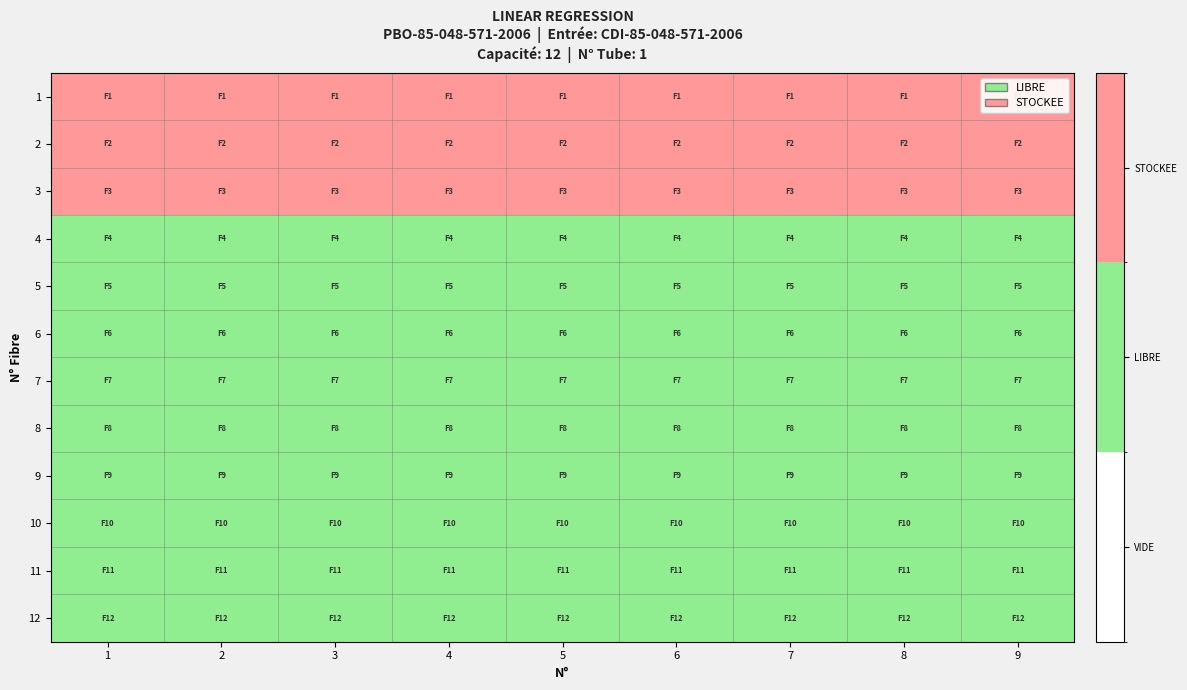

Reading left to right, extract all data points from this chart.

1: 1=2	2=2	3=2	4=2	5=2	6=2	7=2	8=2	9=2
2: 1=2	2=2	3=2	4=2	5=2	6=2	7=2	8=2	9=2
3: 1=2	2=2	3=2	4=2	5=2	6=2	7=2	8=2	9=2
4: 1=1	2=1	3=1	4=1	5=1	6=1	7=1	8=1	9=1
5: 1=1	2=1	3=1	4=1	5=1	6=1	7=1	8=1	9=1
6: 1=1	2=1	3=1	4=1	5=1	6=1	7=1	8=1	9=1
7: 1=1	2=1	3=1	4=1	5=1	6=1	7=1	8=1	9=1
8: 1=1	2=1	3=1	4=1	5=1	6=1	7=1	8=1	9=1
9: 1=1	2=1	3=1	4=1	5=1	6=1	7=1	8=1	9=1
10: 1=1	2=1	3=1	4=1	5=1	6=1	7=1	8=1	9=1
11: 1=1	2=1	3=1	4=1	5=1	6=1	7=1	8=1	9=1
12: 1=1	2=1	3=1	4=1	5=1	6=1	7=1	8=1	9=1